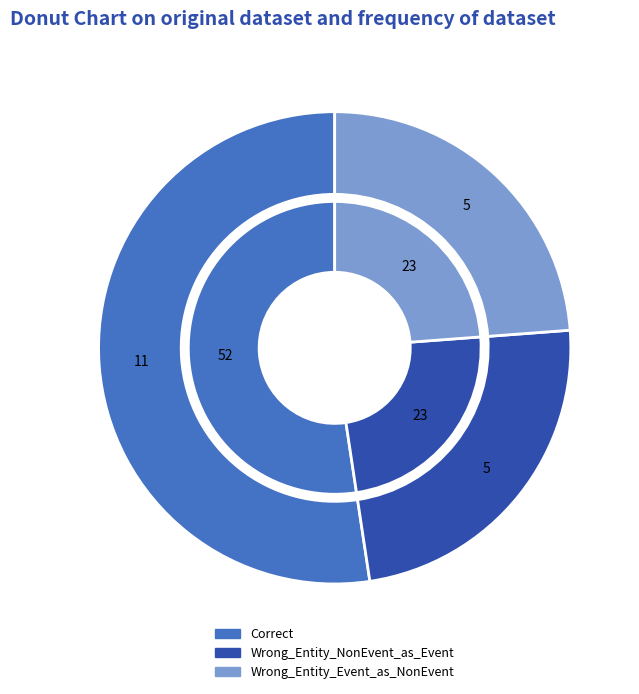

What percentage is the Correct slice, to the nearest percent?

52%